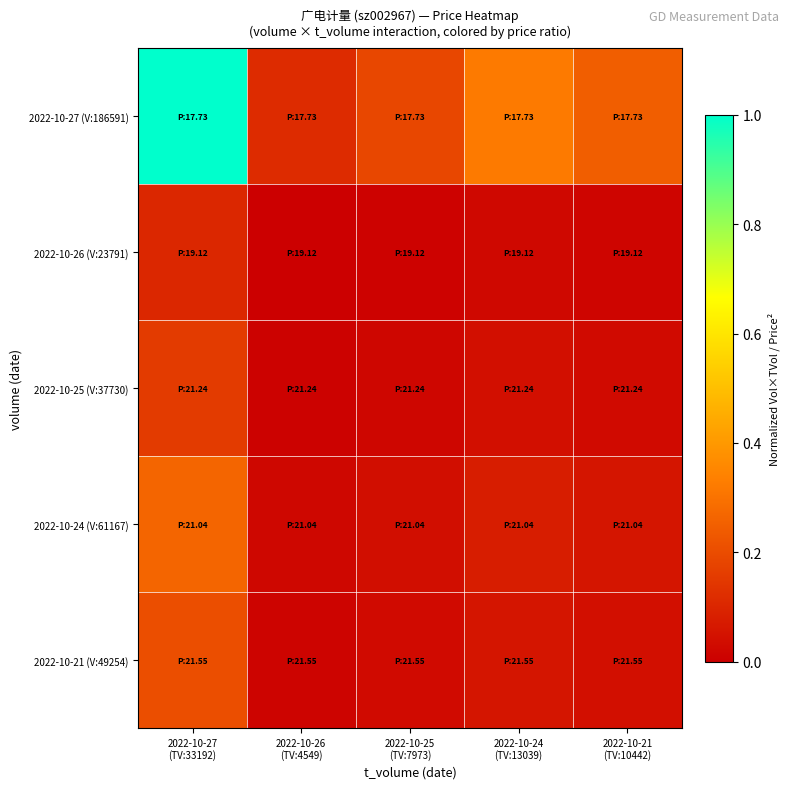

Which label corresponds to the smallest value in the chart?

2022-10-26
(TV:4549)